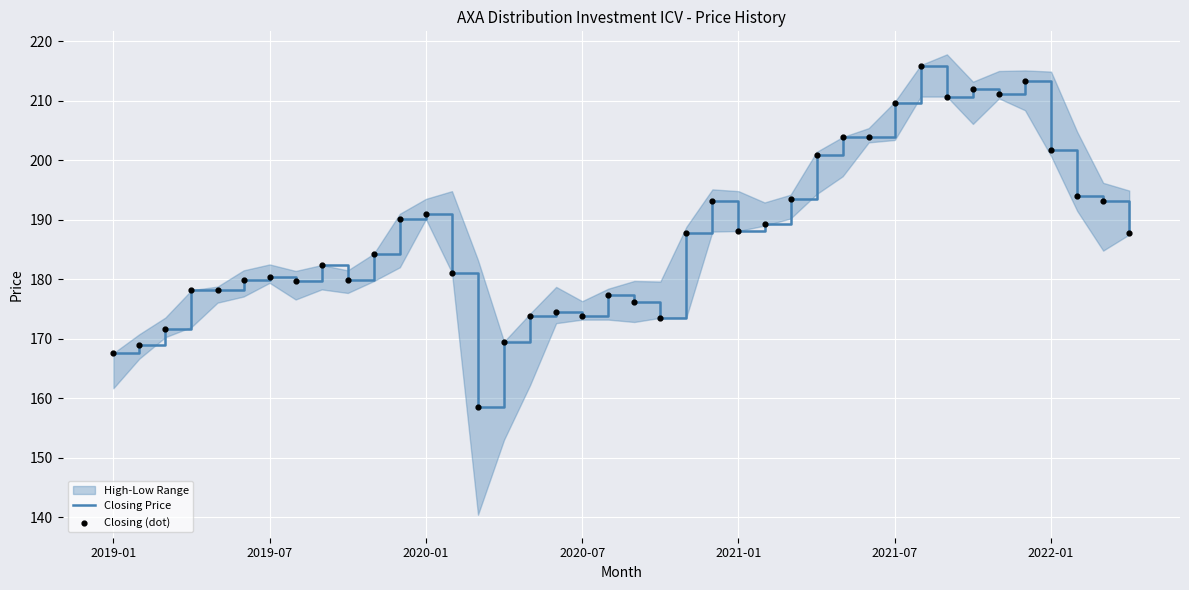

Which series reaches the minimum Y coordinate?

Closing Price